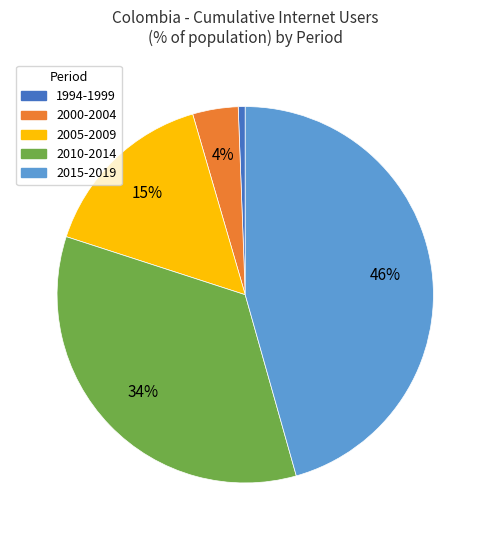

To the nearest percent, what is the average slice percentage?

20%